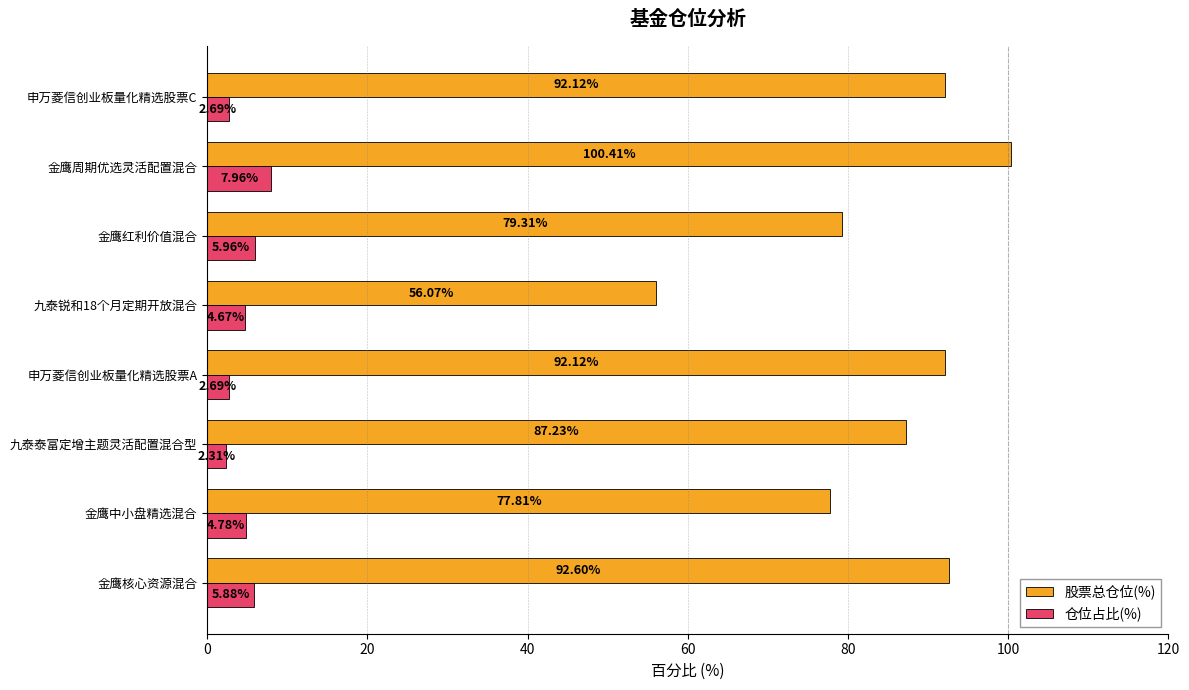

Rank the series at 金鹰中小盘精选混合 from highest to lowest value.

股票总仓位(%), 仓位占比(%)